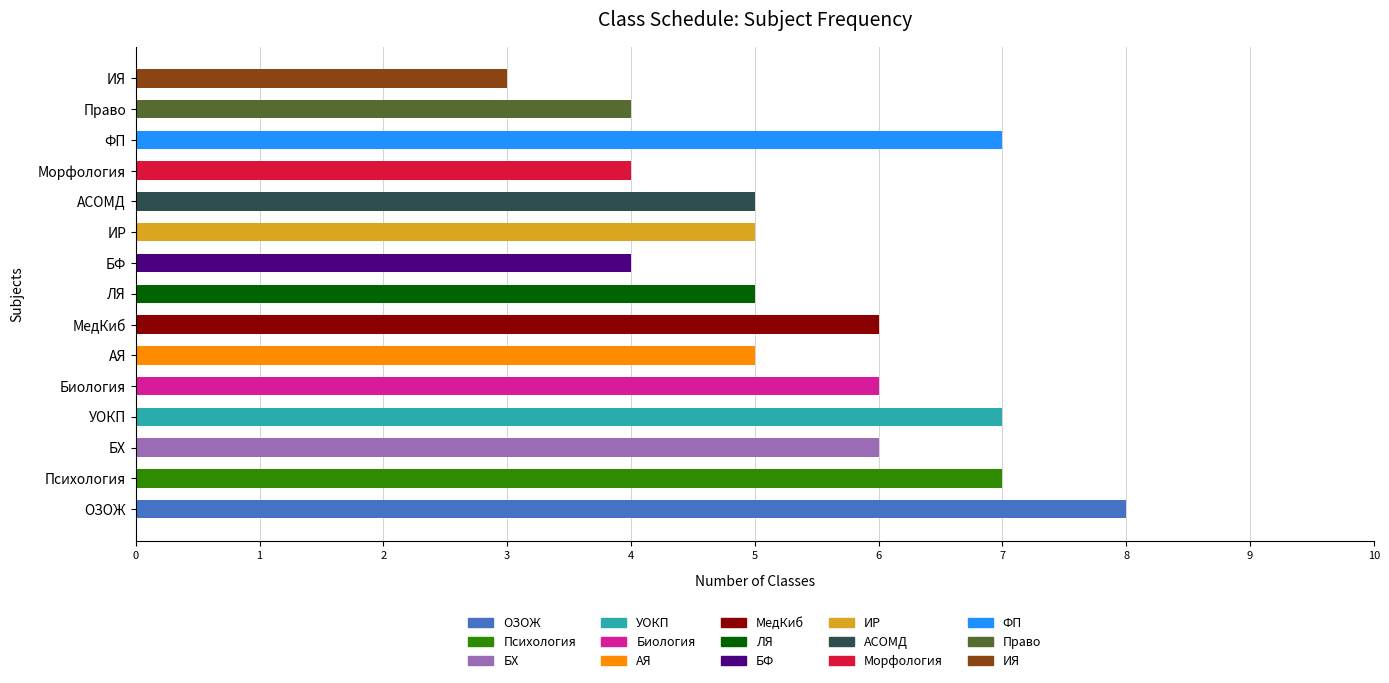

Reading bottom to top, what are all the values shown in this chart?

8	7	6	7	6	5	6	5	4	5	5	4	7	4	3